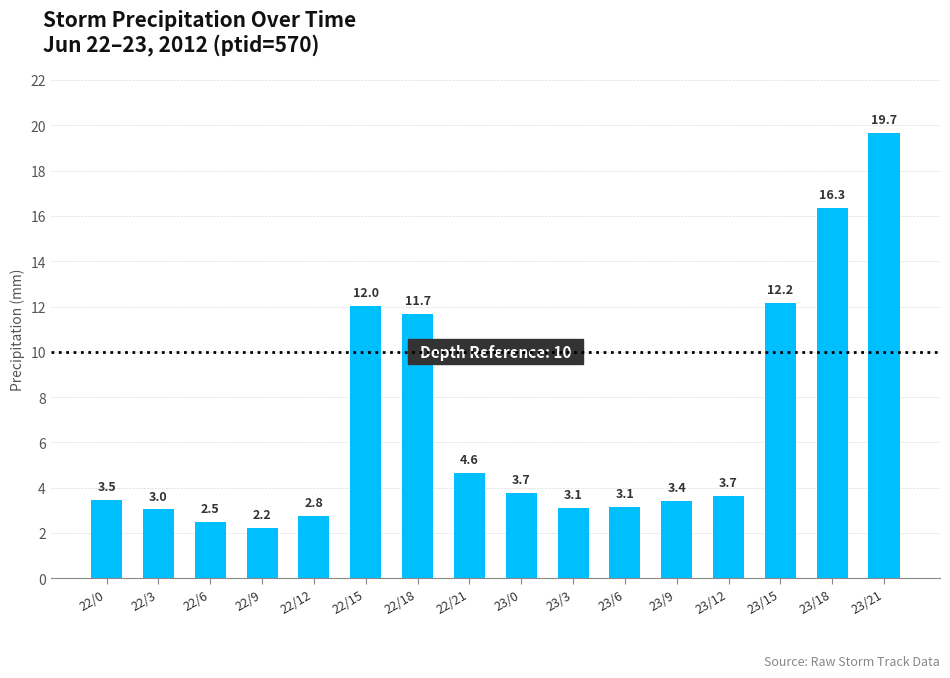

How many data points are less than 3?

3